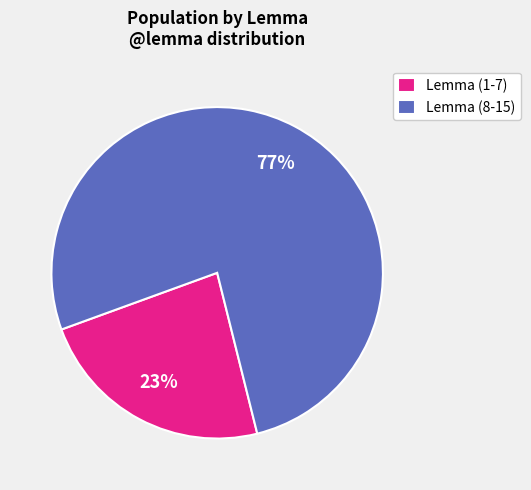

What percentage is the Lemma (1-7) slice, to the nearest percent?

23%